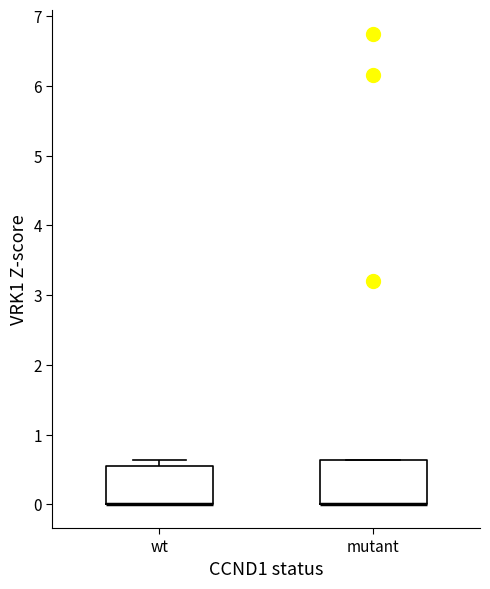

Where is the upper edge of the box for mutant on the y-axis? The values are not printed on the chart, so give them approximately, as read against the axis.

0.6